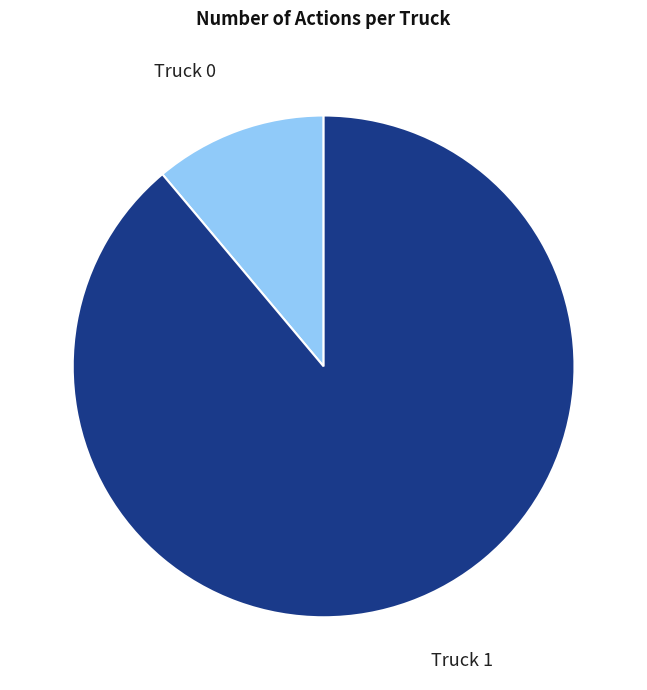

The Truck 0 slice represents 11% of the pie. True or false?

True